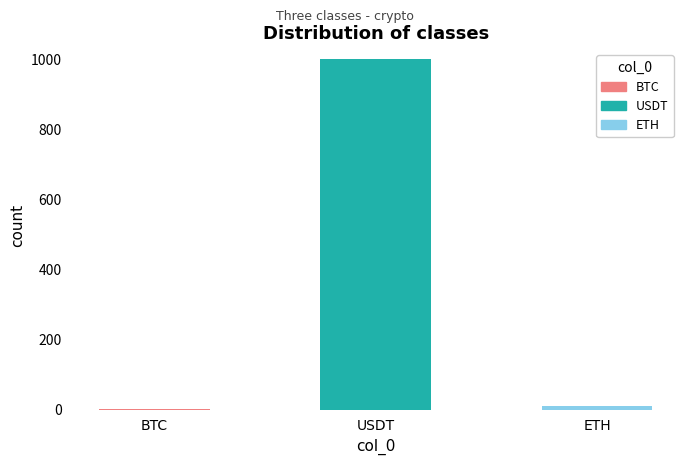

Reading right to left, what are all the values shown in this chart?

ETH=10.0	USDT=1000.0	BTC=1.0